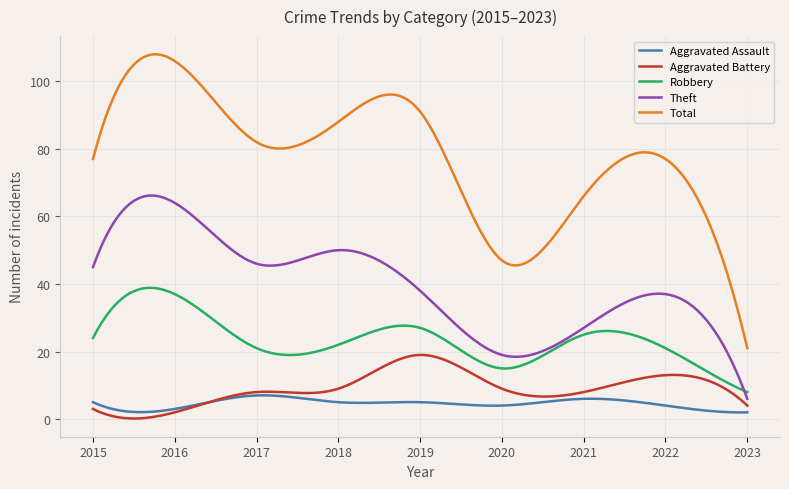

Rank the series by their maximum value, from lowest to highest.

Aggravated Assault, Aggravated Battery, Robbery, Theft, Total